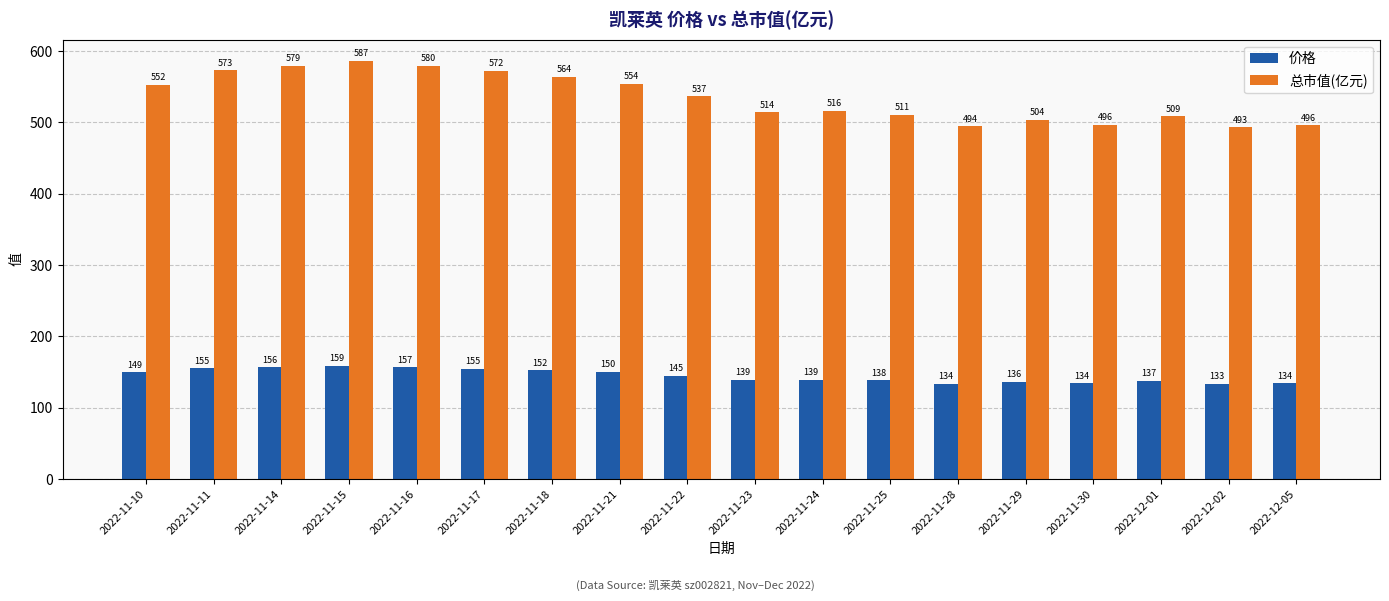

The 价格 series shows 203.9 at 2022-11-25. True or false?

False